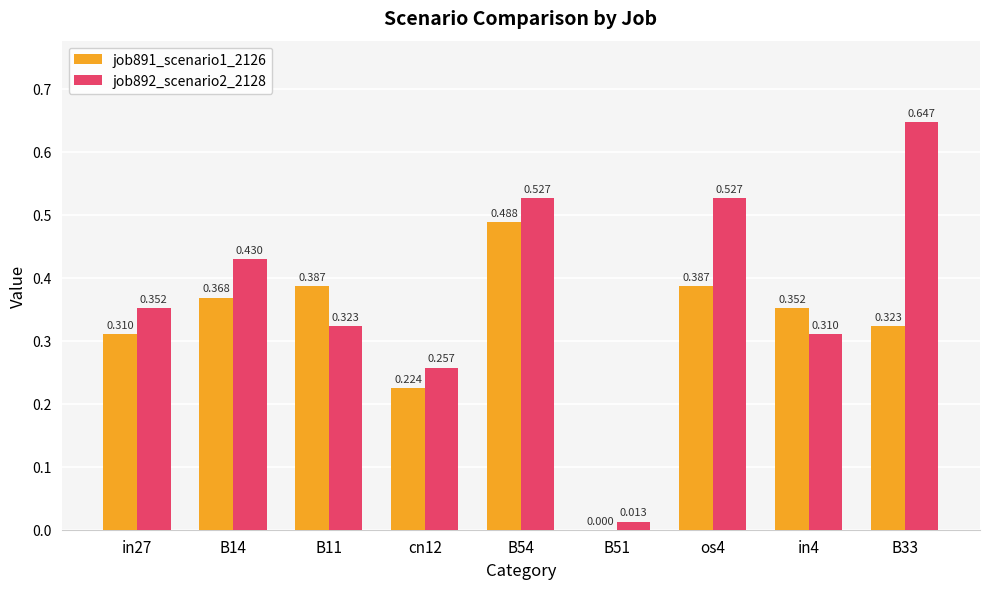

What are all the series names shown in the legend?

job891_scenario1_2126, job892_scenario2_2128